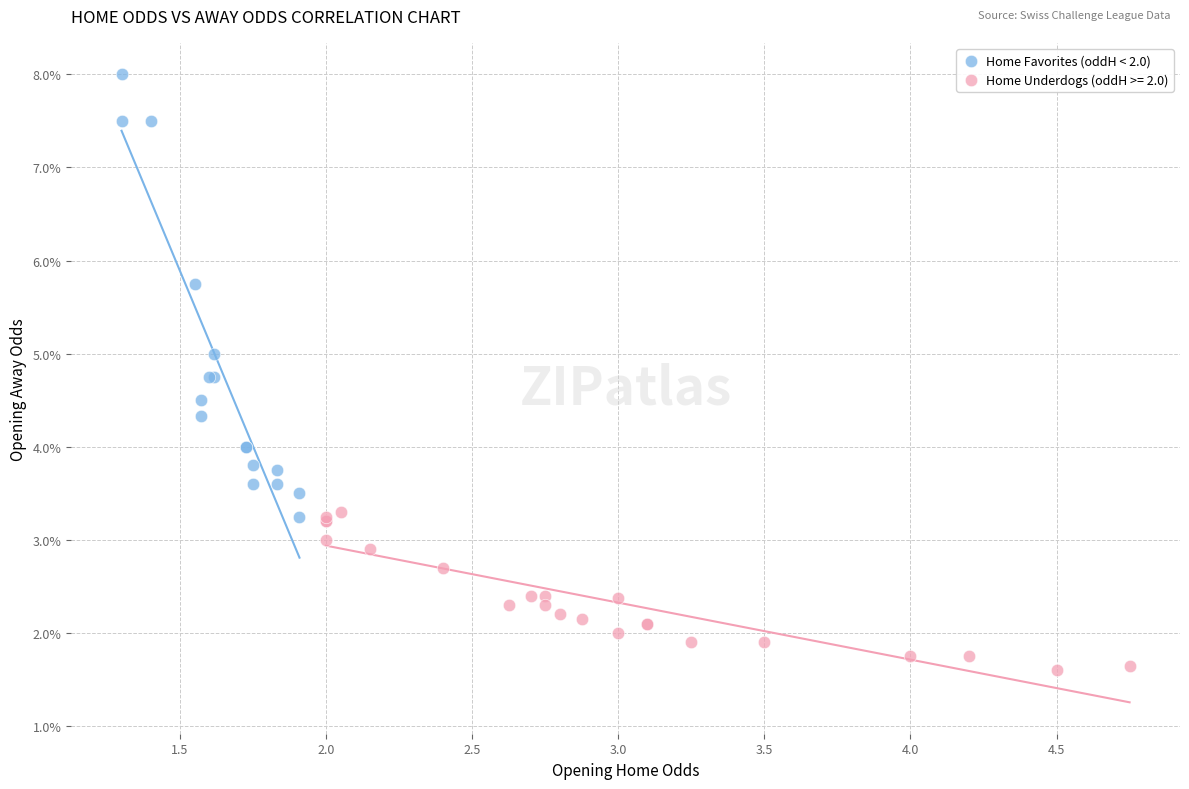

Which series reaches the minimum Y coordinate?

Home Underdogs (oddH >= 2.0)